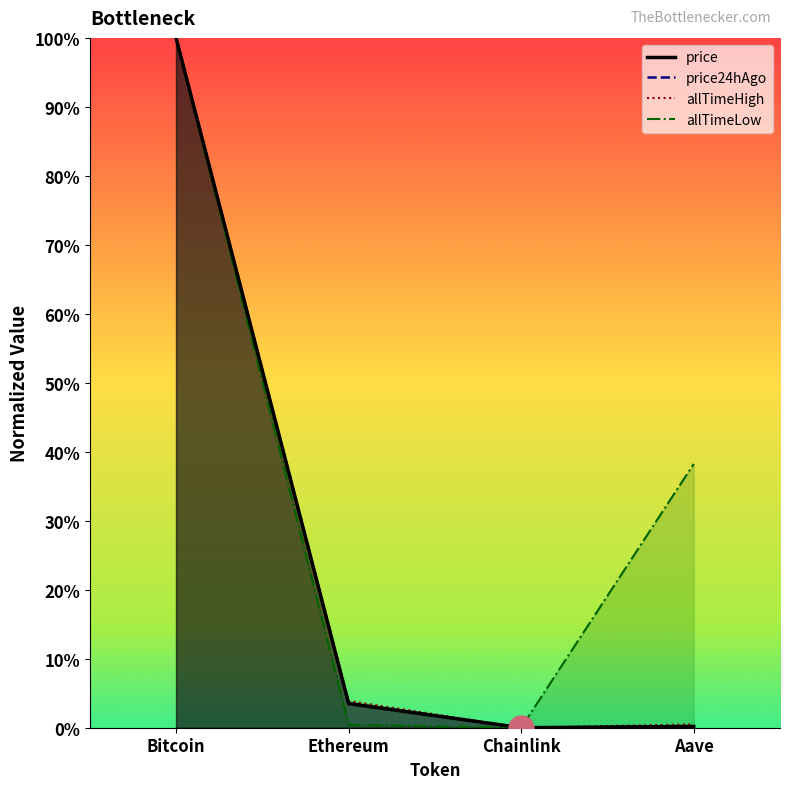

Reading left to right, extract all data points from this chart.

price: Bitcoin=1.0	Ethereum=0.0	Chainlink=0.0	Aave=0.0
price24hAgo: Bitcoin=1.0	Ethereum=0.0	Chainlink=0.0	Aave=0.0
allTimeHigh: Bitcoin=1.0	Ethereum=0.0	Chainlink=0.0	Aave=0.0
allTimeLow: Bitcoin=1.0	Ethereum=0.0	Chainlink=0.0	Aave=0.4